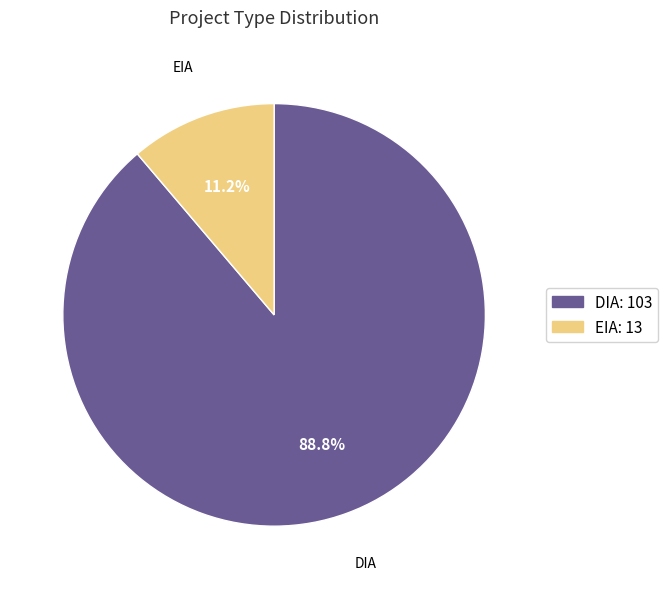

The EIA slice represents 1% of the pie. True or false?

False